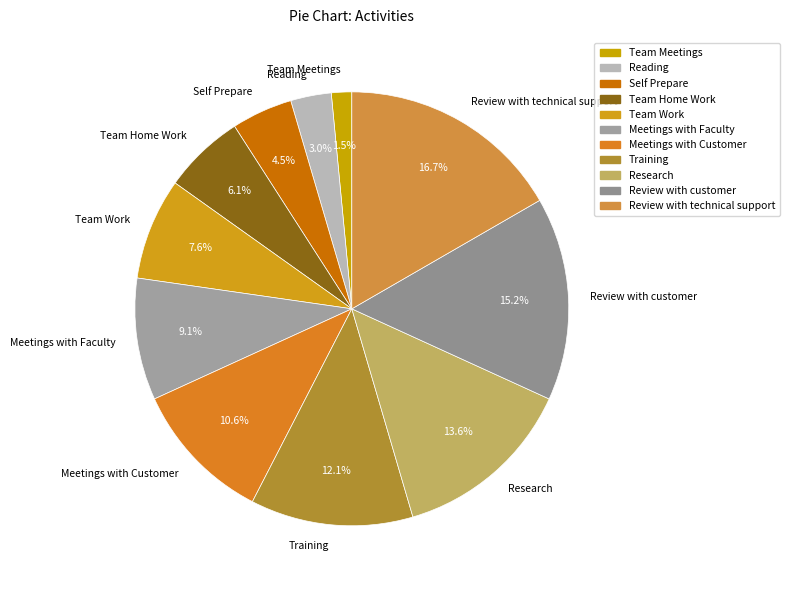

Which slice is the smallest?

Team Meetings